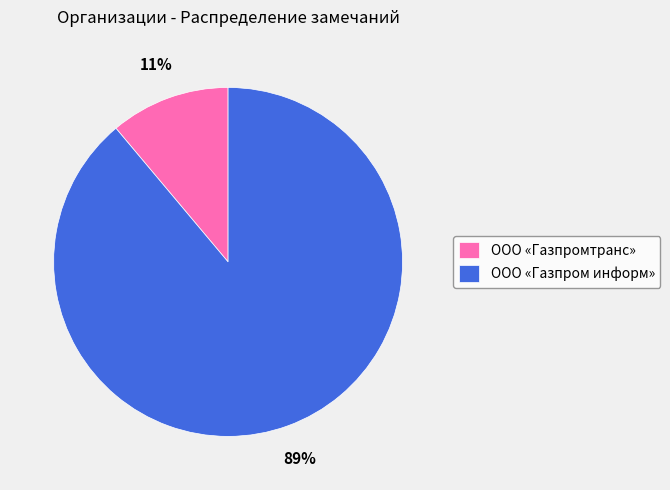

Do ООО «Газпромтранс» and ООО «Газпром информ» together represent more than half of the pie?

Yes